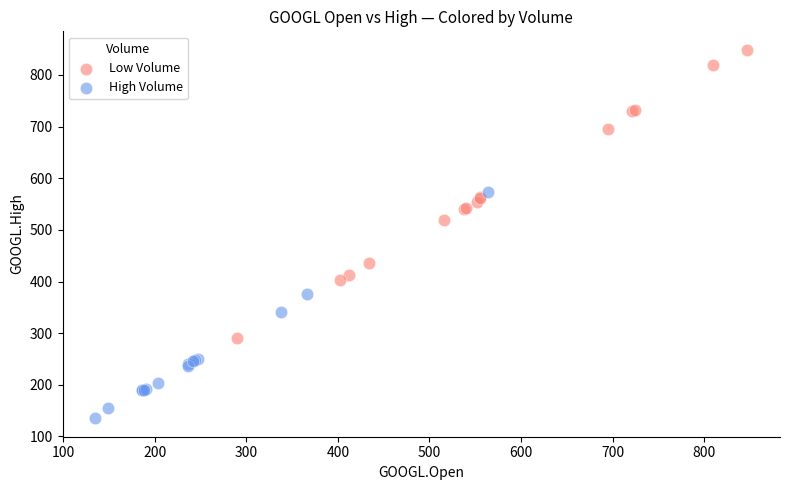

What are all the series names shown in the legend?

Low Volume, High Volume